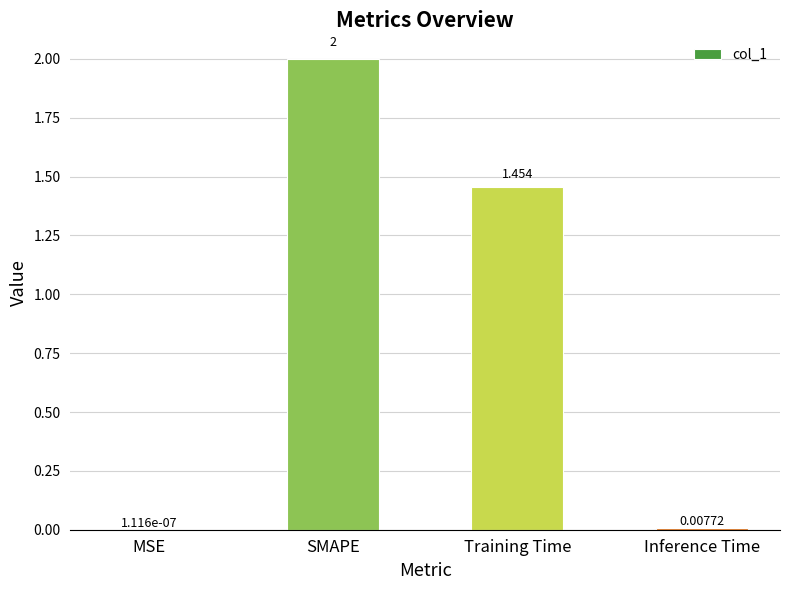

What is the change in value from MSE to SMAPE?

+2.0